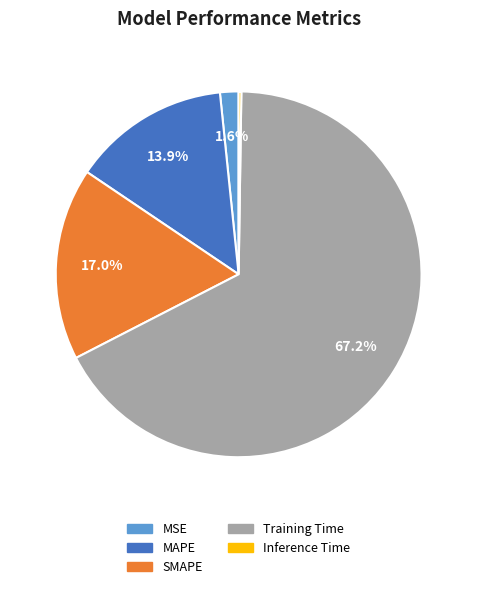

Is there any slice that represents more than half of the pie?

Yes